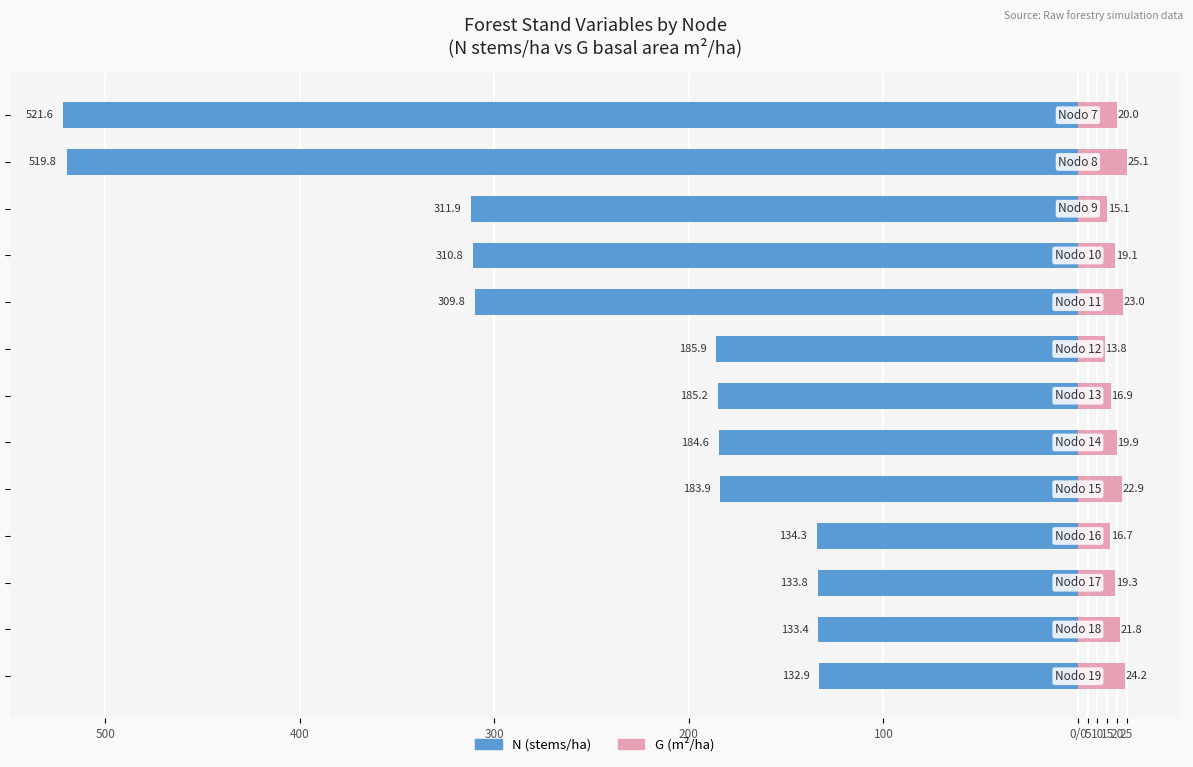

Is the value of G (m²/ha) at 15 greater than the value of N (stems/ha) at 25?

Yes